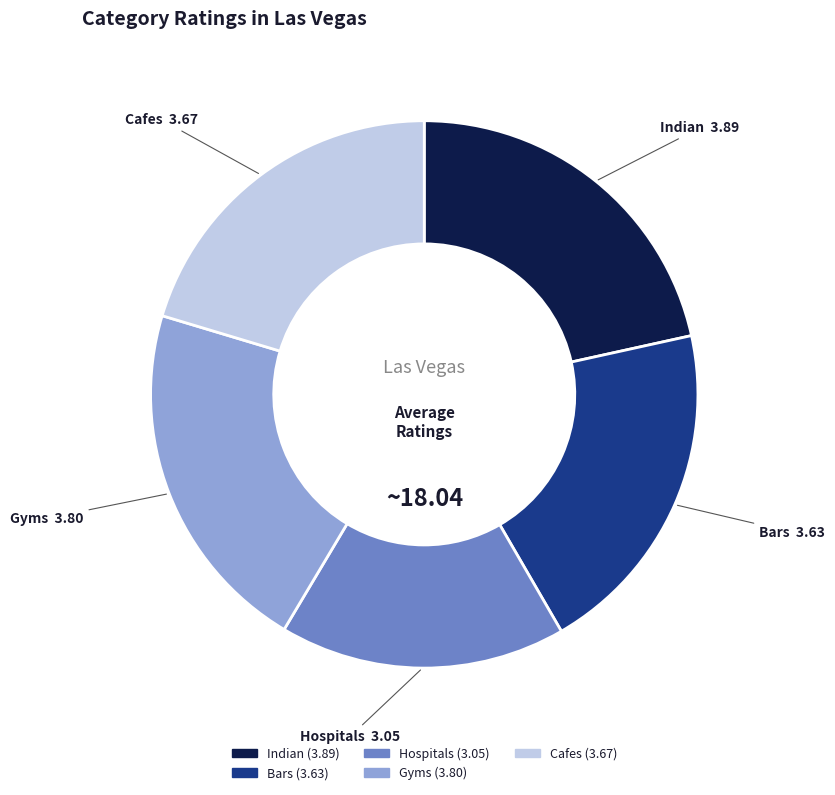

Does Gyms account for over 50% of the chart?

No